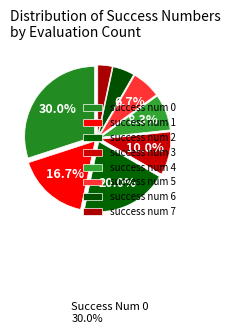

Rank the categories by value from lowest to highest.

success num 7, success num 6, success num 5, success num 4, success num 3, success num 1, success num 2, success num 0